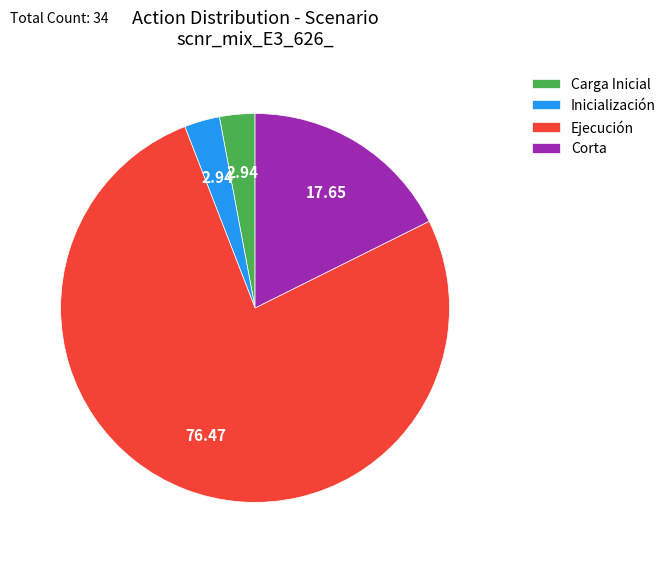

Does any single category account for the majority?

Yes